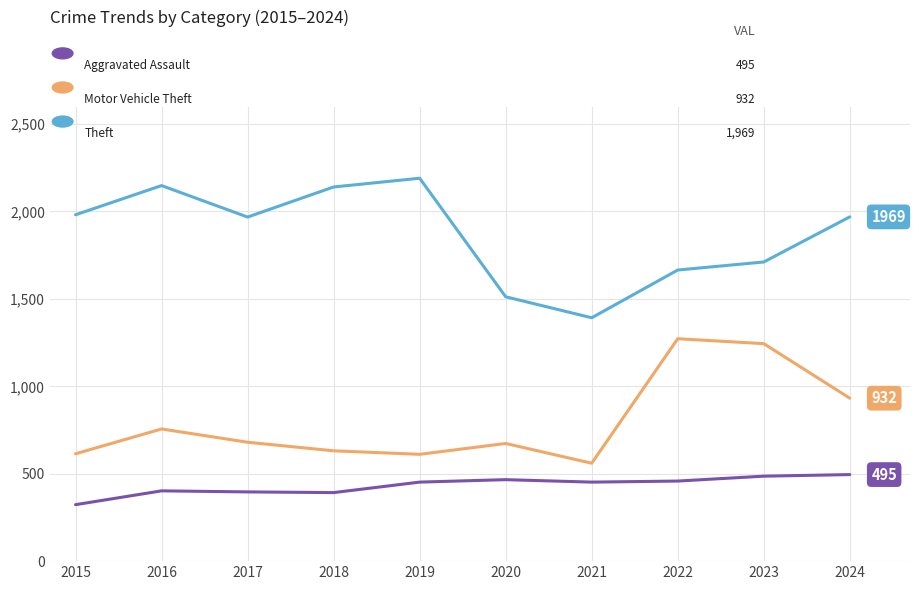

What is the total value across all series at 2016?

3306